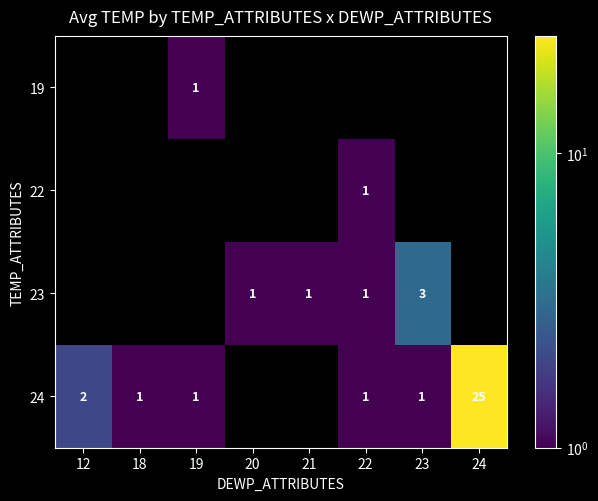

The 19 series shows 1 at 19. True or false?

True